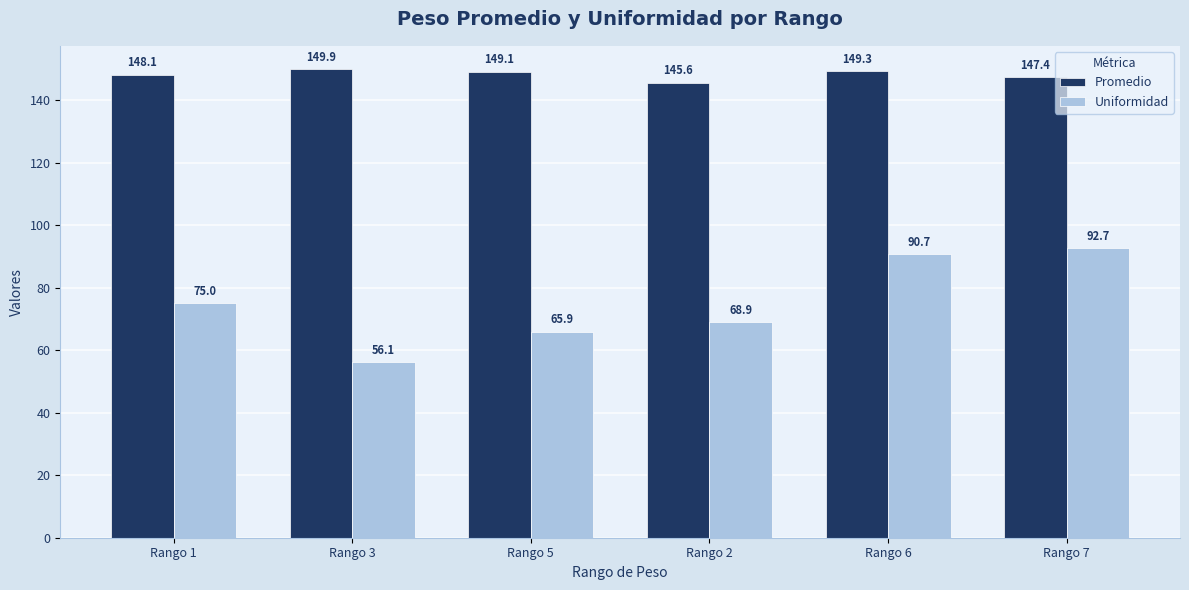

What is the difference between the maximum and second lowest values in the Promedio series?

2.6